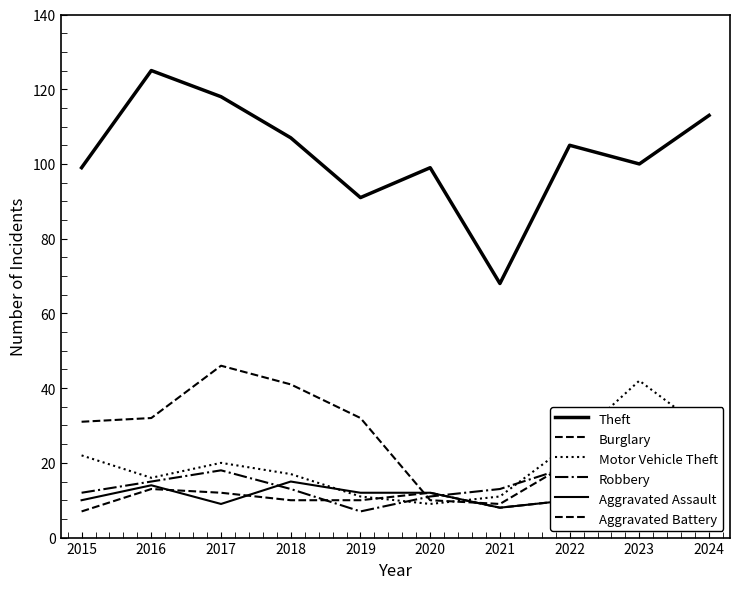

What is the value of the Motor Vehicle Theft point at the 6th from the left?

9